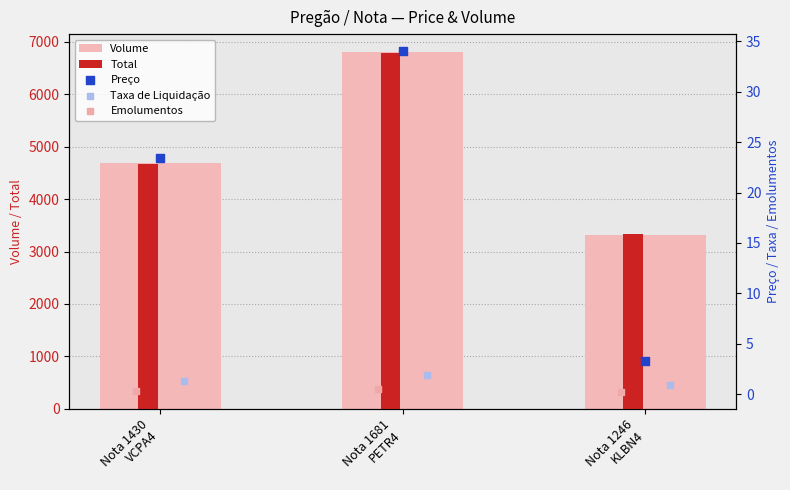

At how many categories does at least one series exceed 3322?

3